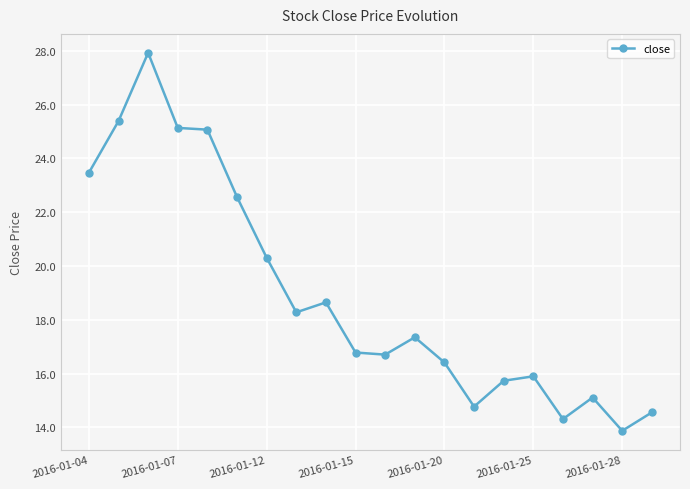

What is the value of the 4th point from the left?

25.1